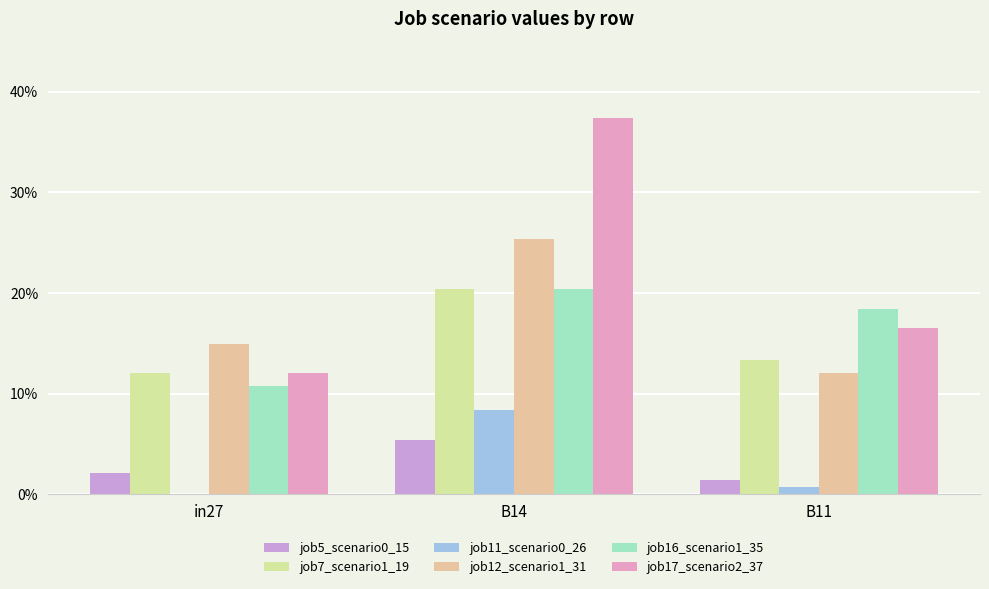

Are the bars horizontal?

No